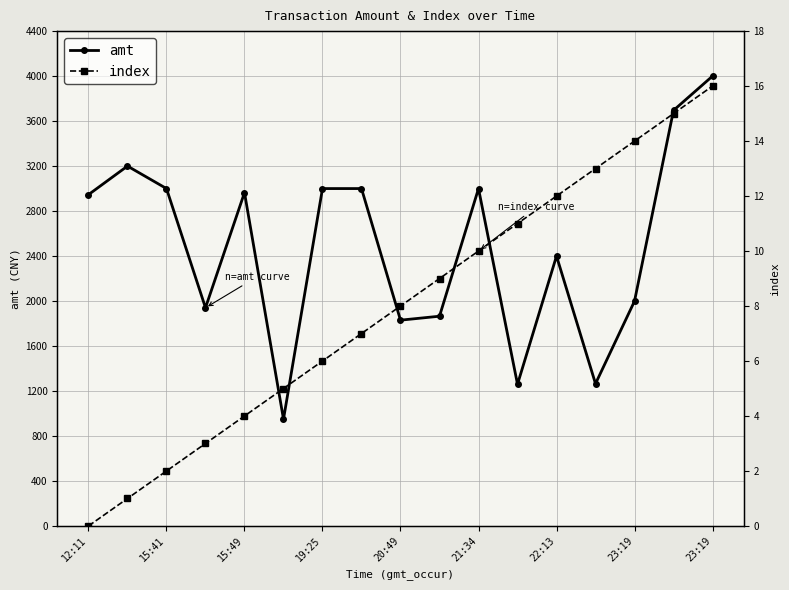

Rank the series by their maximum value, from highest to lowest.

amt, index